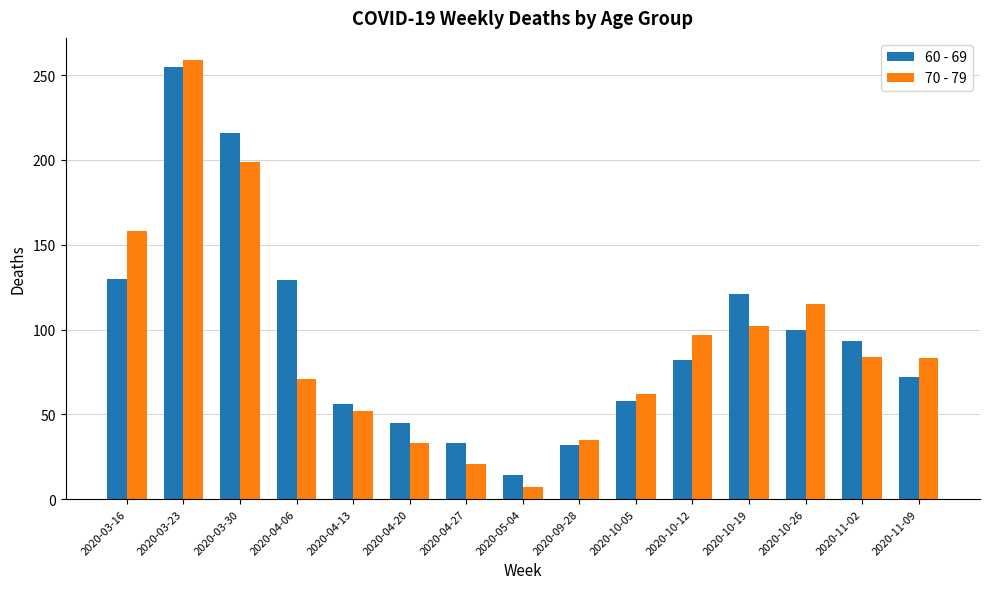

Which category has the highest value in the 70 - 79 series?

2020-03-23